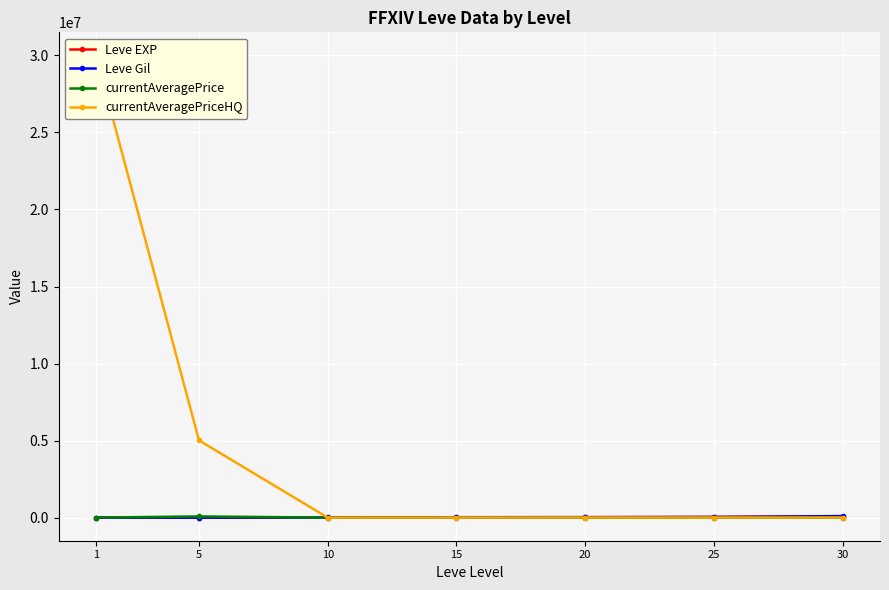

Reading left to right, list all the values displayed in this chart.

Leve EXP: 1.0	2.0	3.0	24790.0	28010.0	47200.0	67730.0
Leve Gil: 690.0	840.0	9990.0	24790.0	28010.0	36390.0	99220.0
currentAveragePrice: 3307.0	76003.8	815.7	1160.0	1775.0	4000.0	5000.0
currentAveragePriceHQ: 30000000.0	5014900.5	1200.0	3000.0	6000.0	4000.0	5000.0